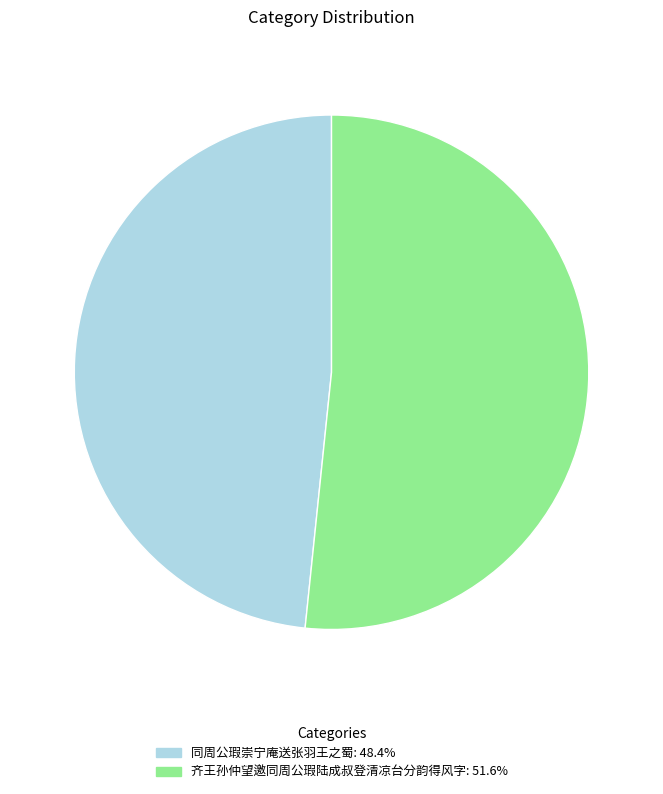

Approximately how many times larger is the value at 齐王孙仲望邀同周公瑕陆成叔登清凉台分韵得风字 compared to 同周公瑕崇宁庵送张羽王之蜀?

1.1